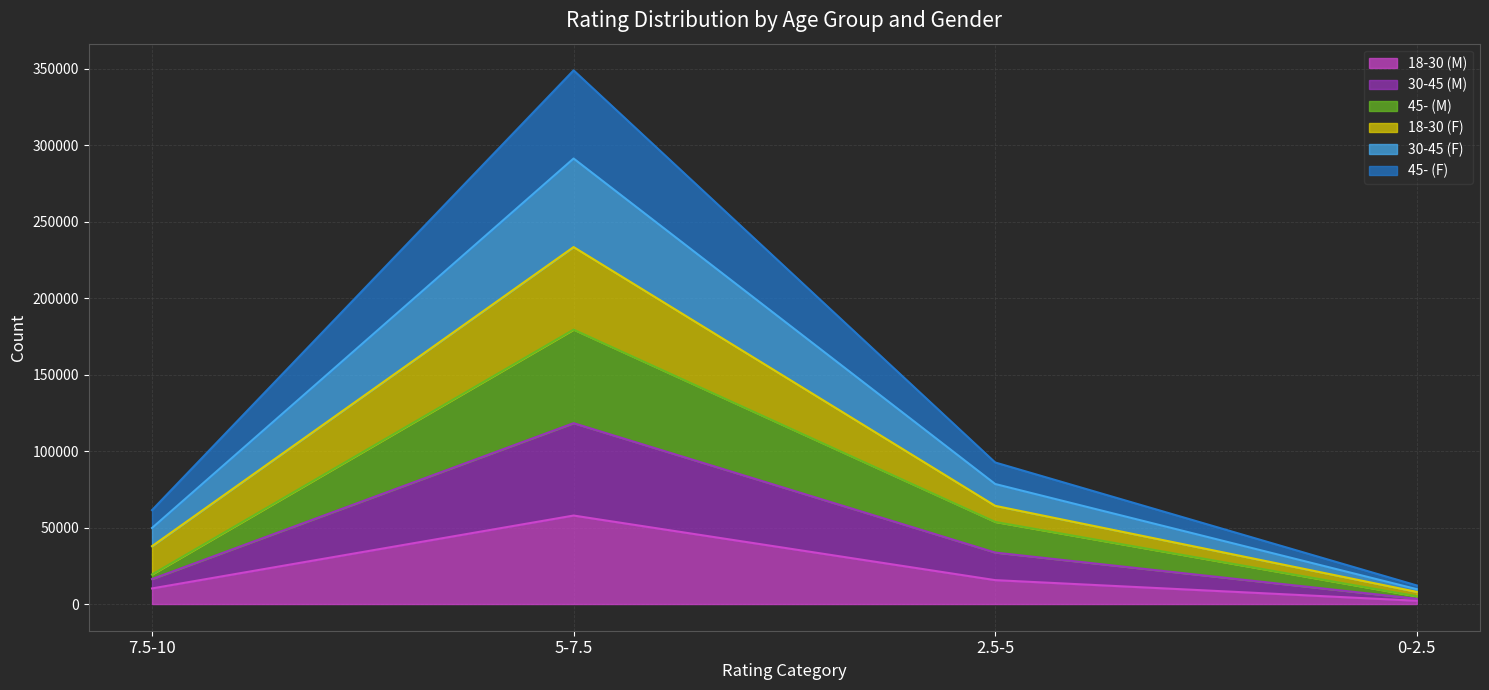

True or false: 45- (M) and 30-45 (M) intersect in this chart.

False